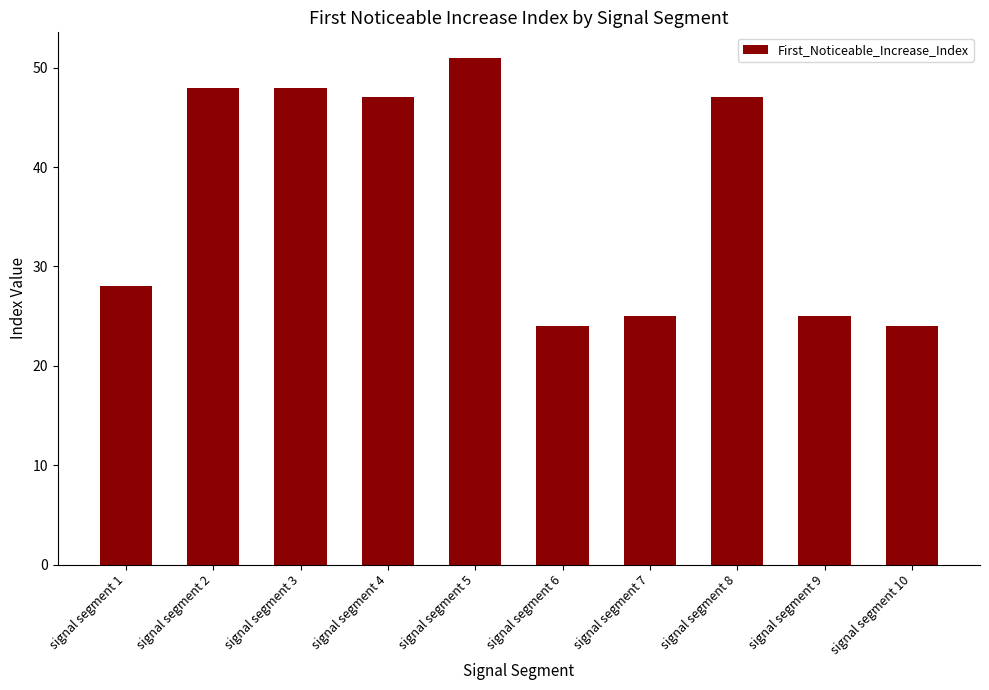

Reading right to left, list all the values displayed in this chart.

signal segment 10=24	signal segment 9=25	signal segment 8=47	signal segment 7=25	signal segment 6=24	signal segment 5=51	signal segment 4=47	signal segment 3=48	signal segment 2=48	signal segment 1=28